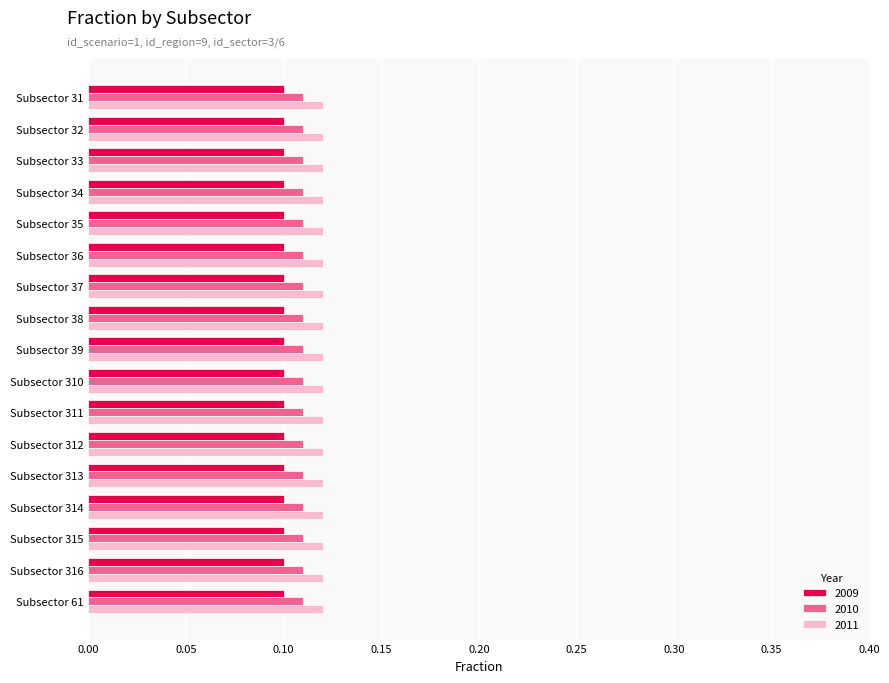

What is the sum of all 2009 values?

1.7